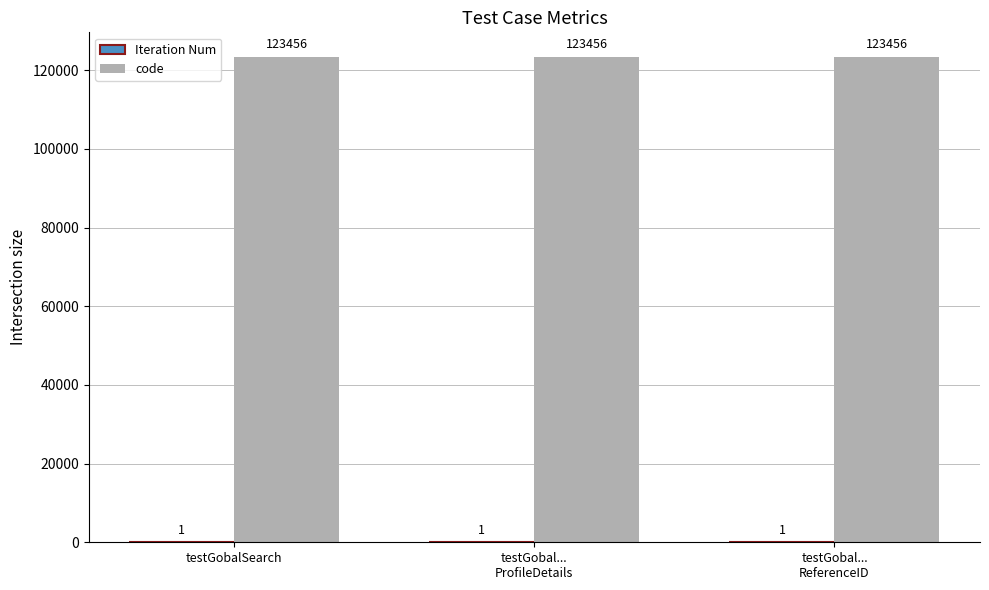

The value of code at testGobalSearch is 123456. True or false?

True